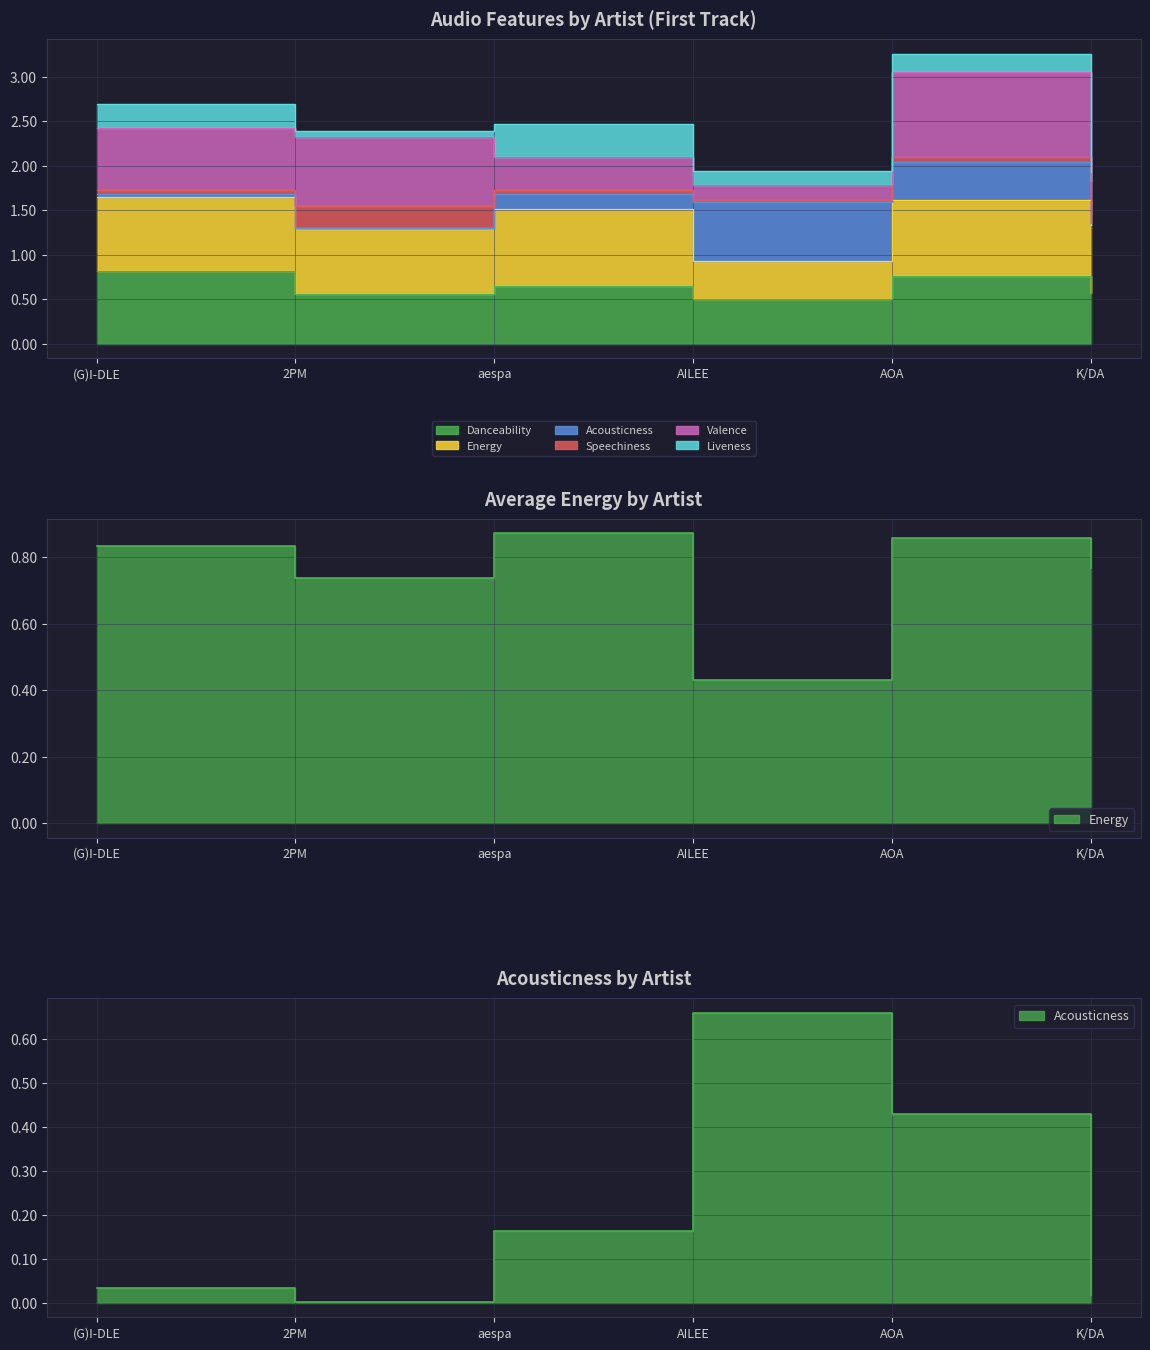

How many interior local valleys does the Energy series have?

2